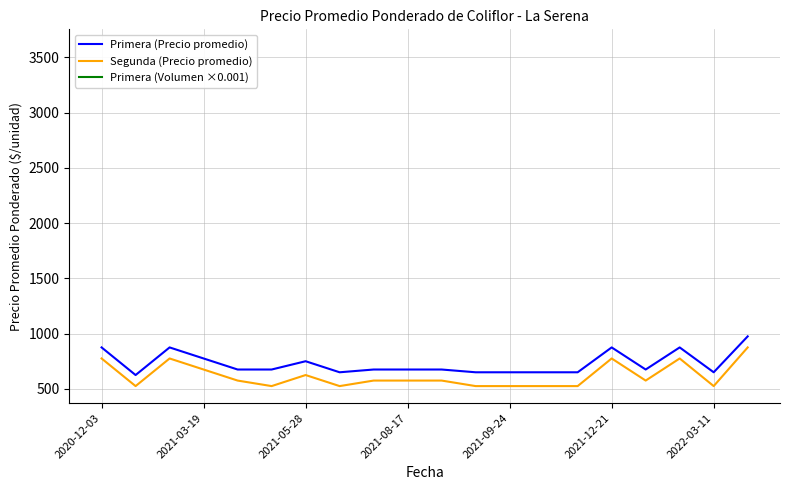

How many series are shown in this chart?

3